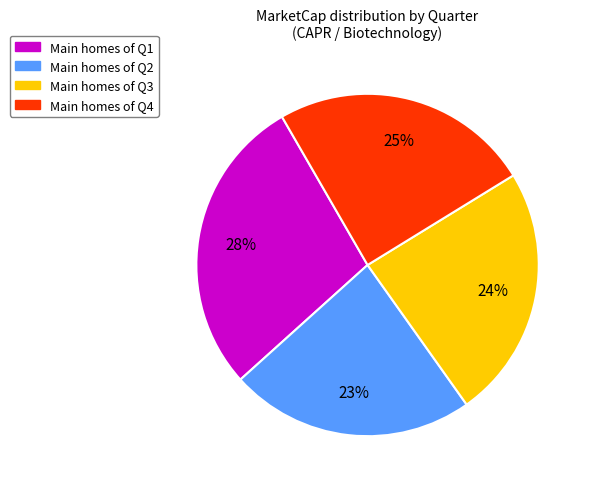

To the nearest percent, what is the difference between the largest and smallest slice percentages?

5%